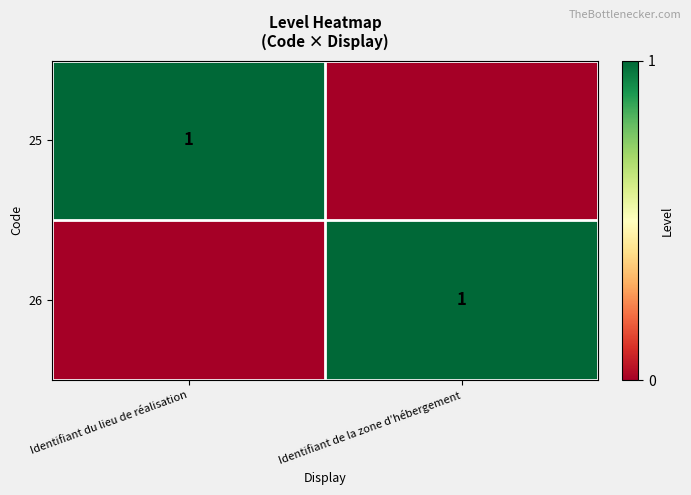

The 25 series shows 2 at Identifiant du lieu de réalisation. True or false?

False